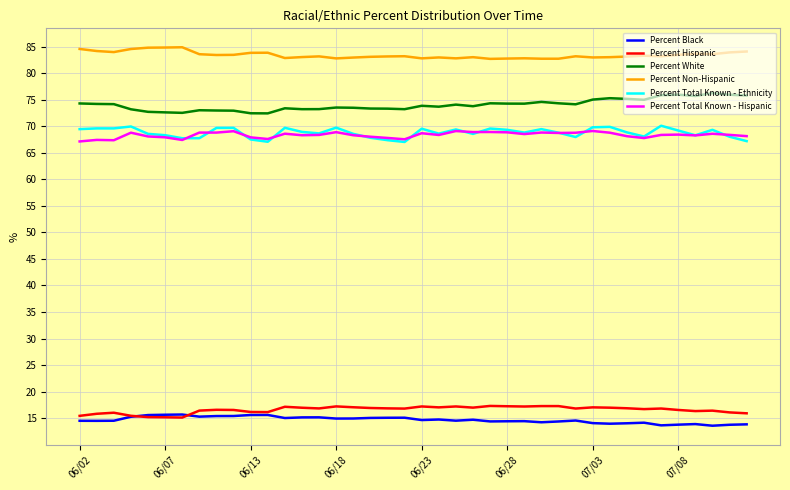

Which series has the largest total across all categories?

Percent Non-Hispanic